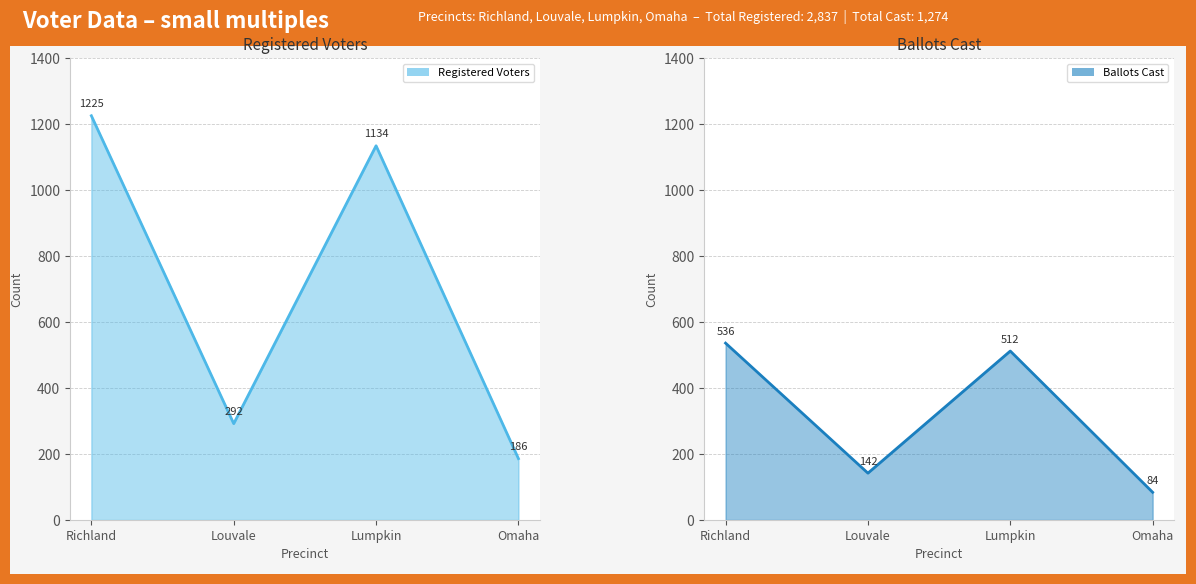

At which label does Ballots Cast first exceed 512?

Richland